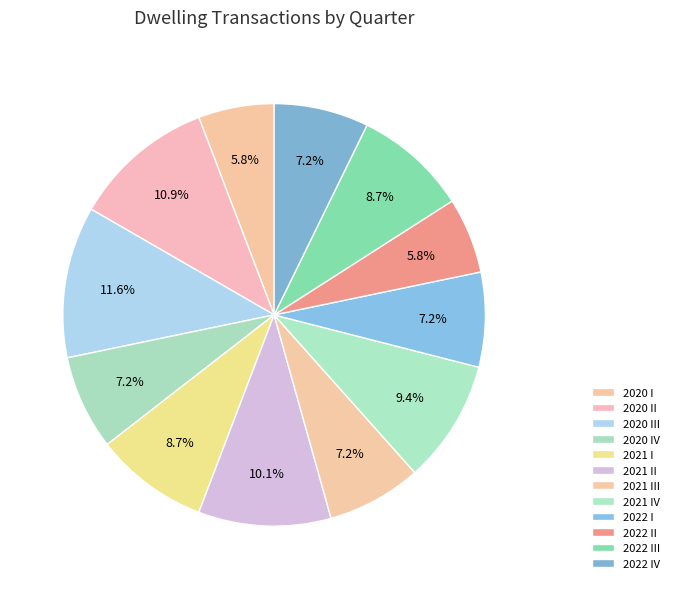

To the nearest percent, what percentage of the pie is 2020 III?

12%